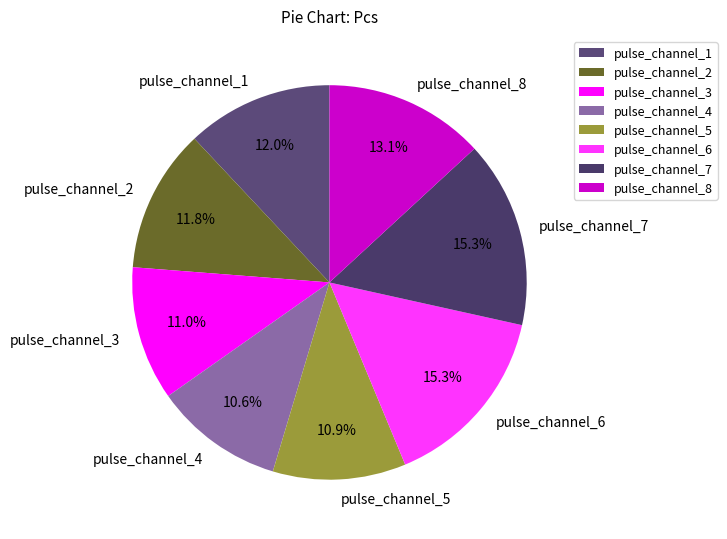

Is there any slice that represents more than half of the pie?

No